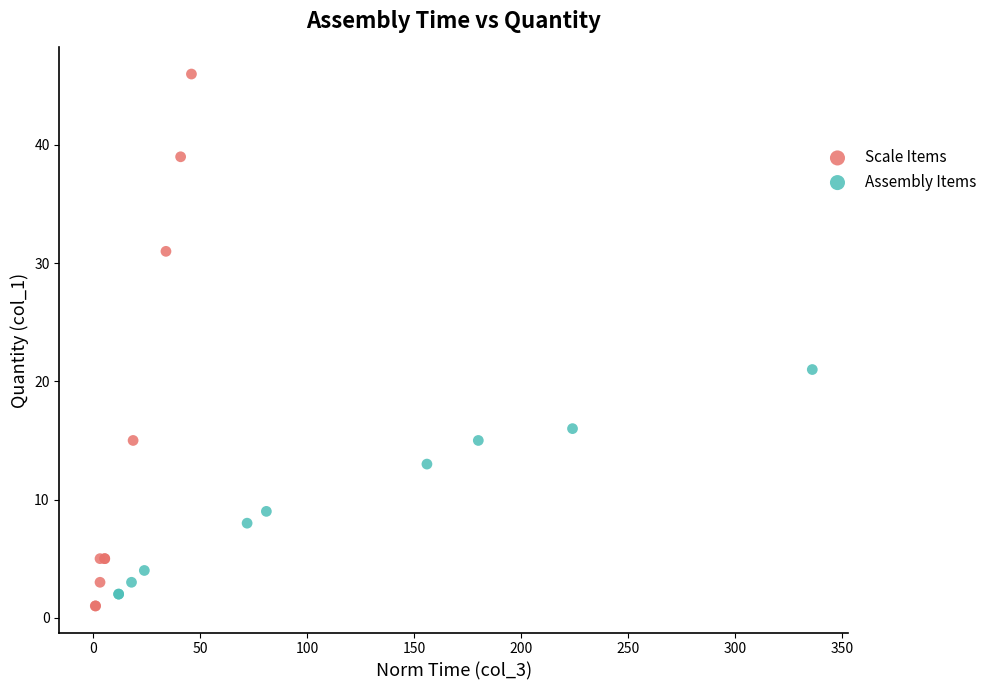

Which series contains the highest Y value?

Scale Items